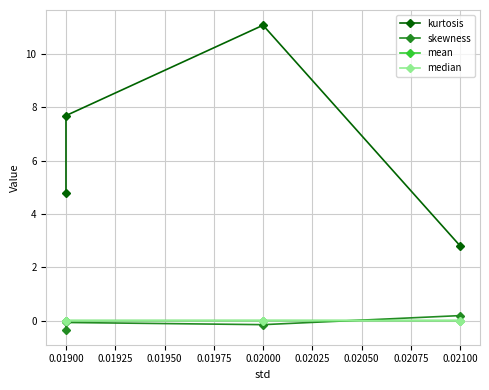

What is the difference between the maximum and minimum values in the skewness series?

0.5